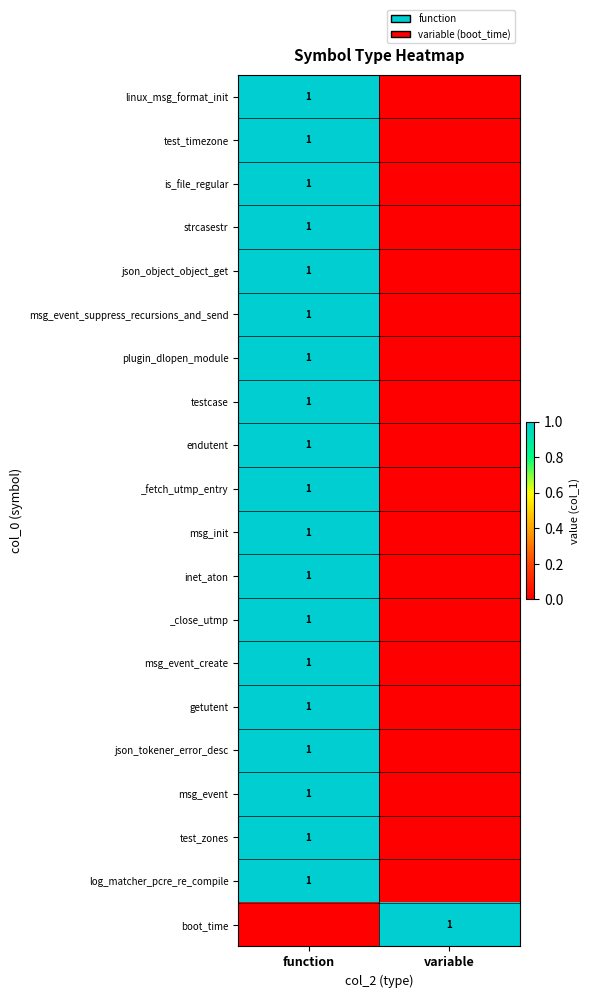

Is it true that msg_event_suppress_recursions_and_send equals 1 at function?

True